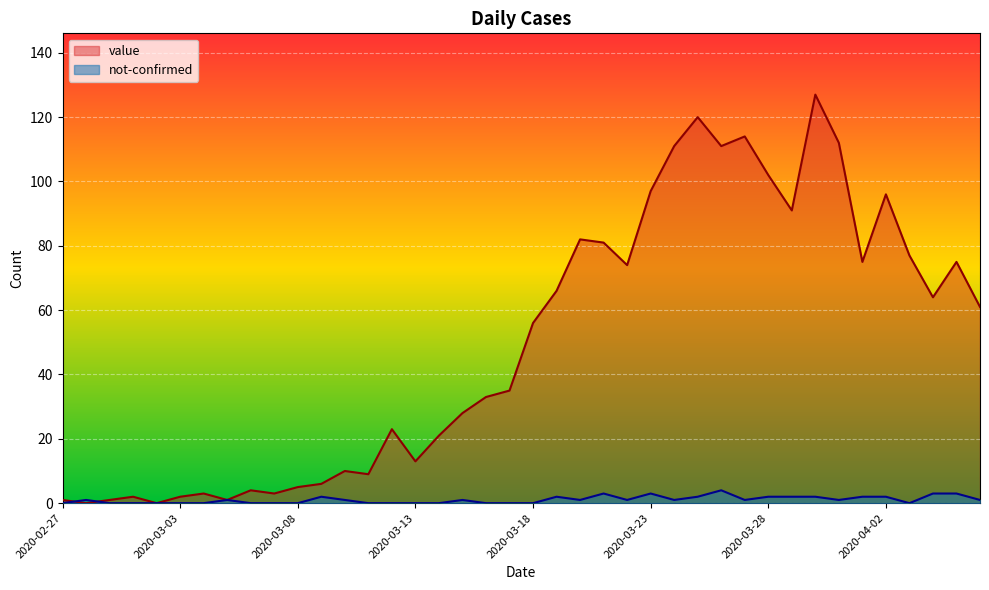

At which category does value reach its first local peak?

2020-03-01